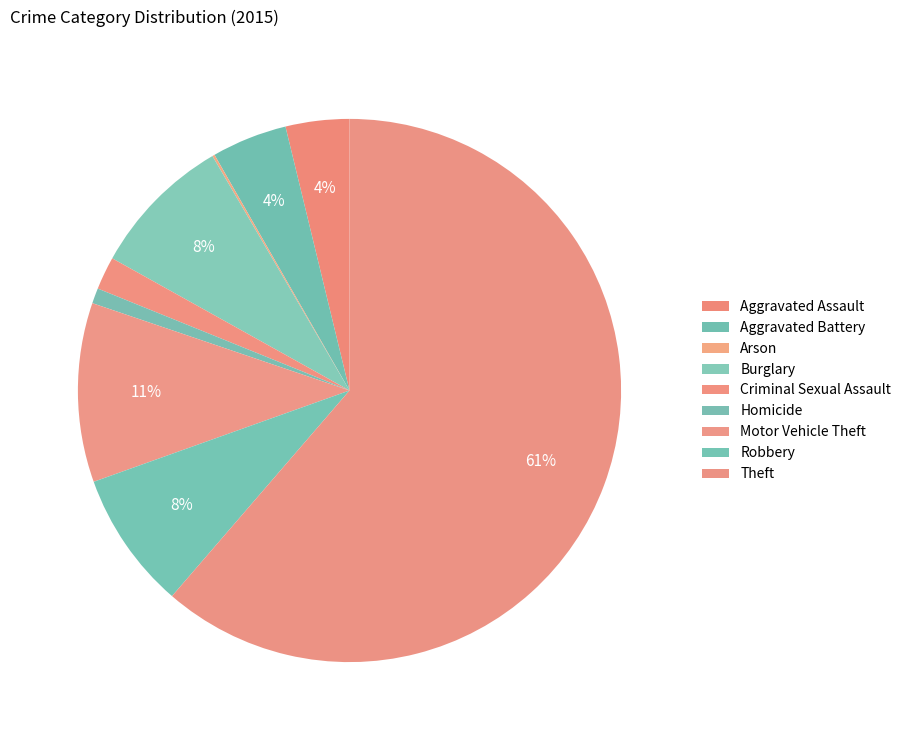

To the nearest percent, what portion does Aggravated Assault represent?

4%